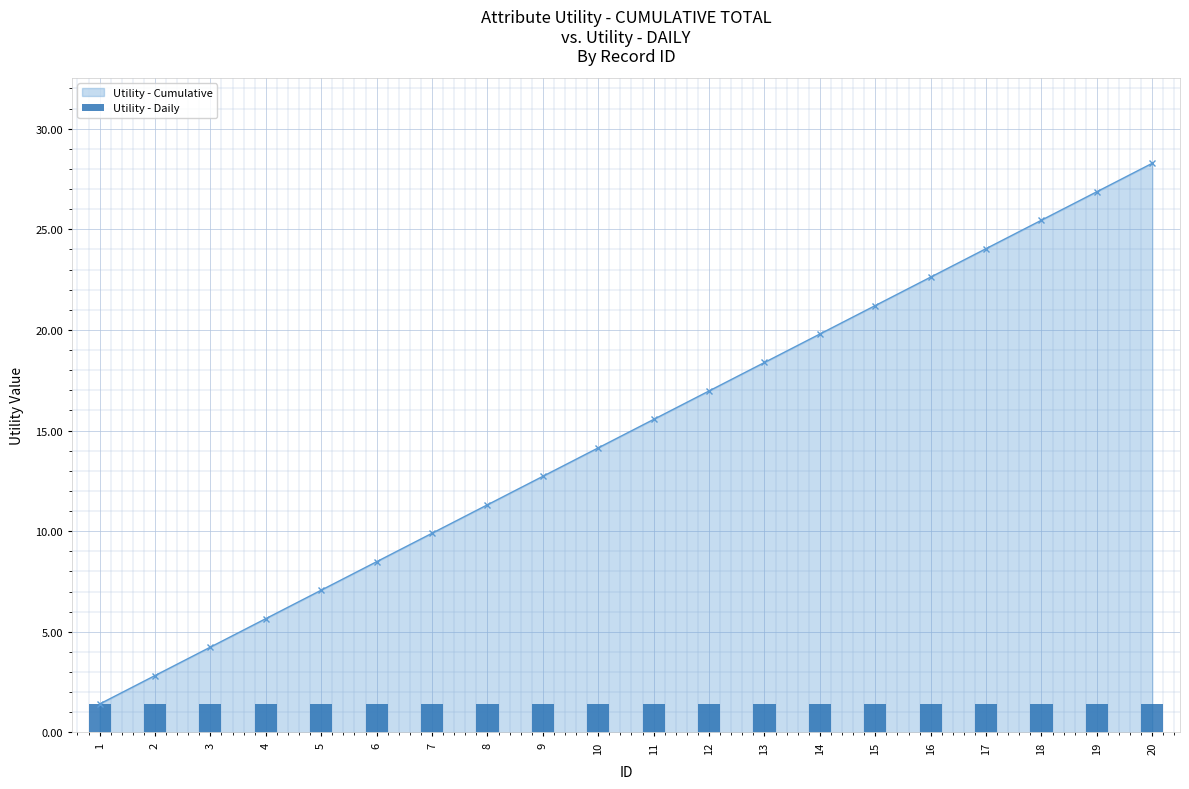

What is the ratio of the value at 13 to the value at 16?

0.8